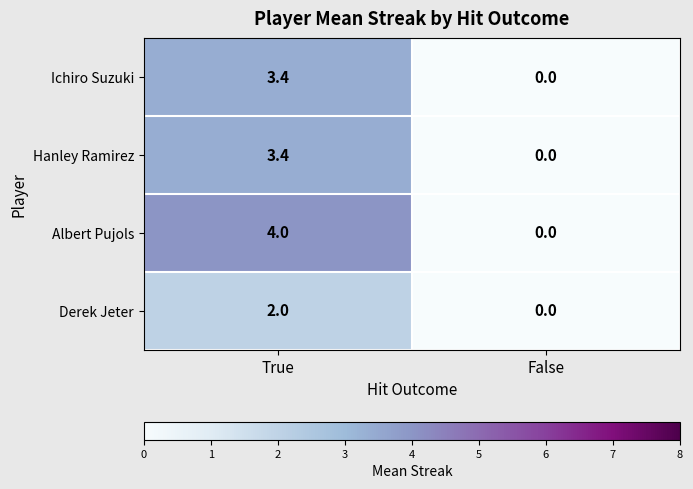

Is the value of Hanley Ramirez at True greater than the value of Derek Jeter at True?

Yes